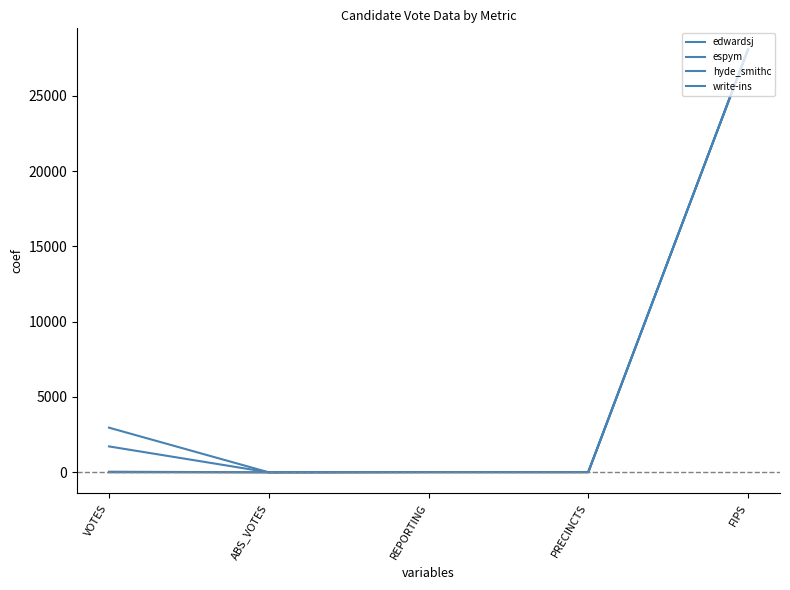

At which category does hyde_smithc reach its first local valley?

ABS_VOTES